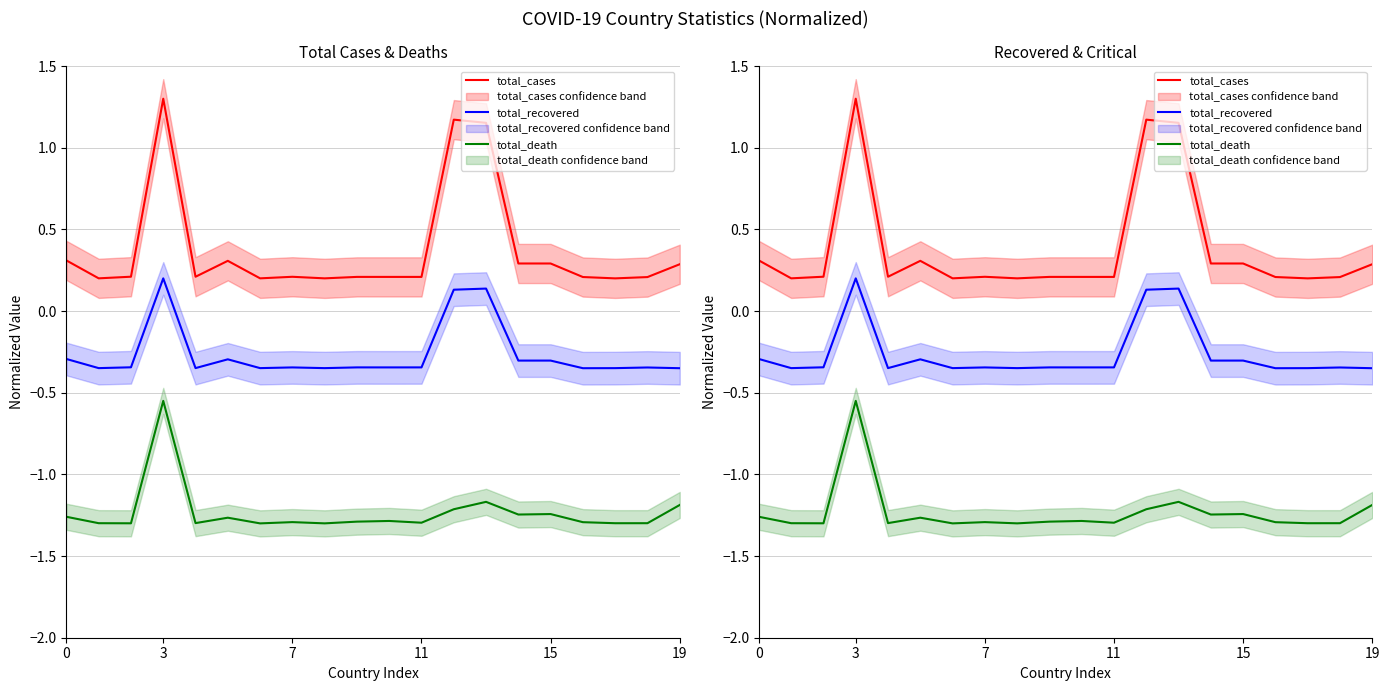

What is the difference between the second highest and minimum values in the total_death series?

0.1